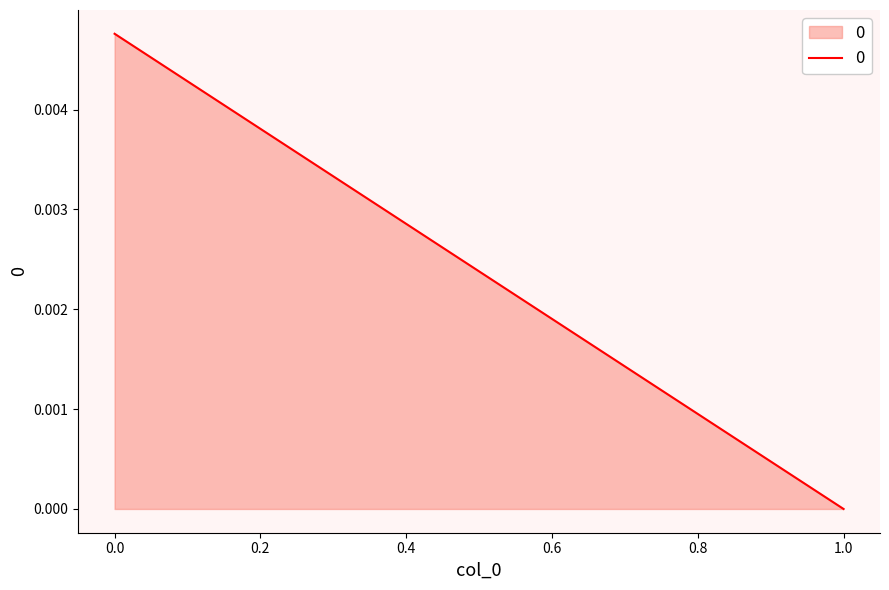

Where is the data nearest to the value 0?

1.0